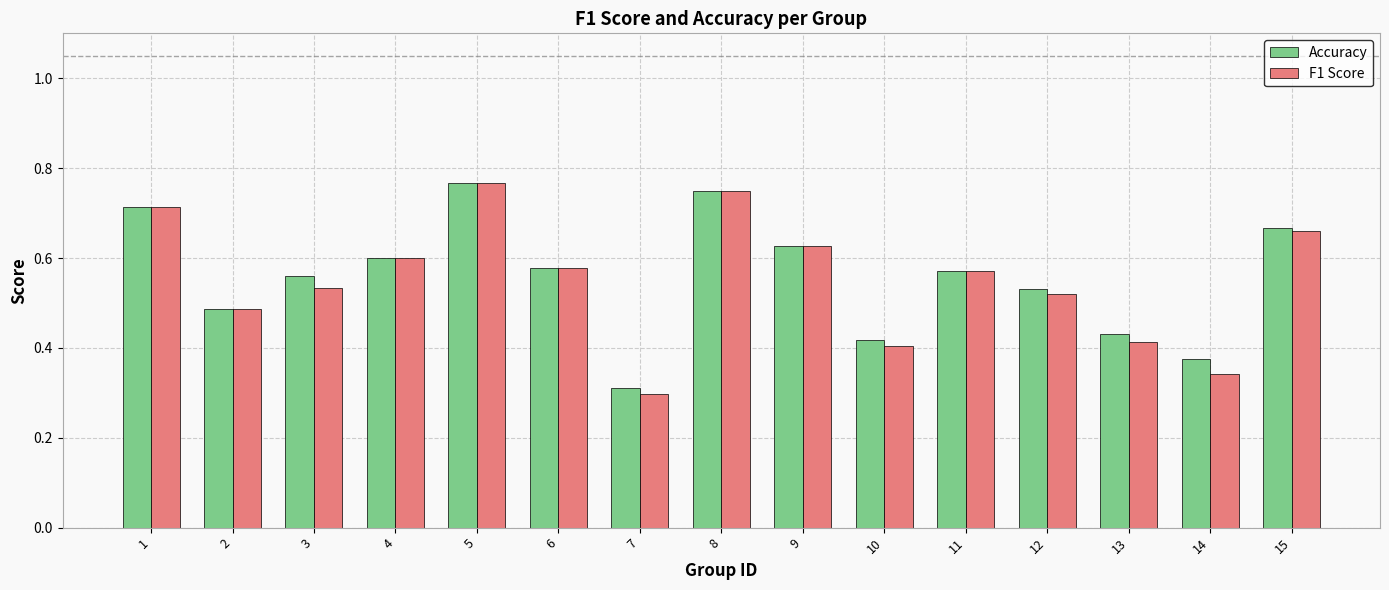

What is the sum of all Accuracy values?

8.4